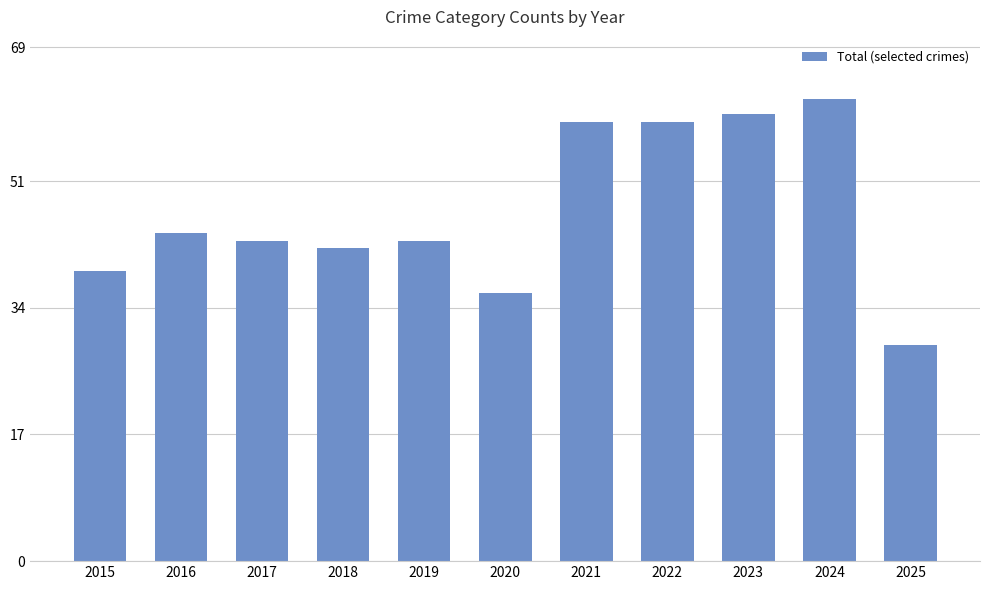

Is it true that the value at 2018 is 42?

True